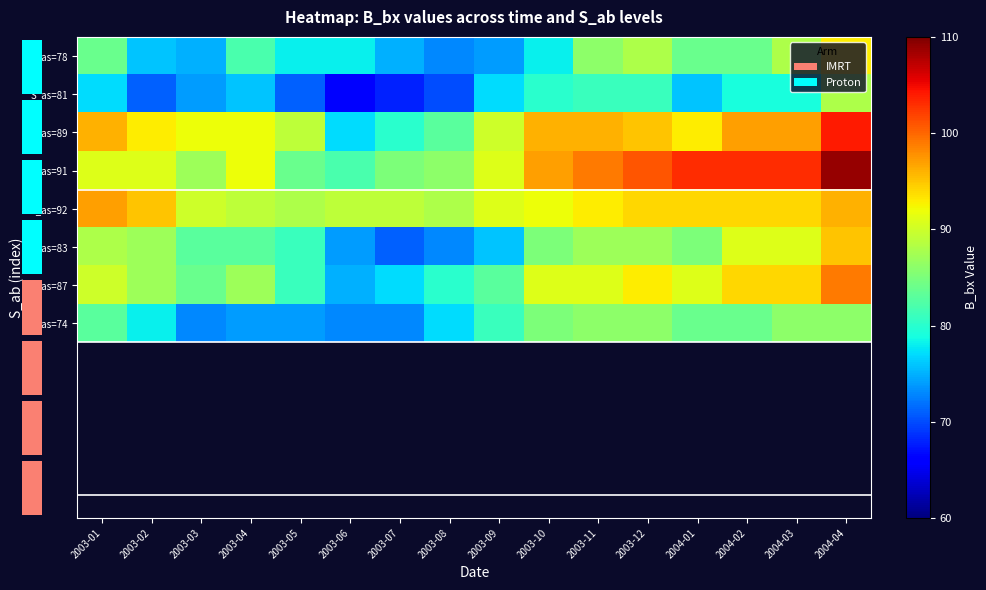

What is the smallest value displayed?

66